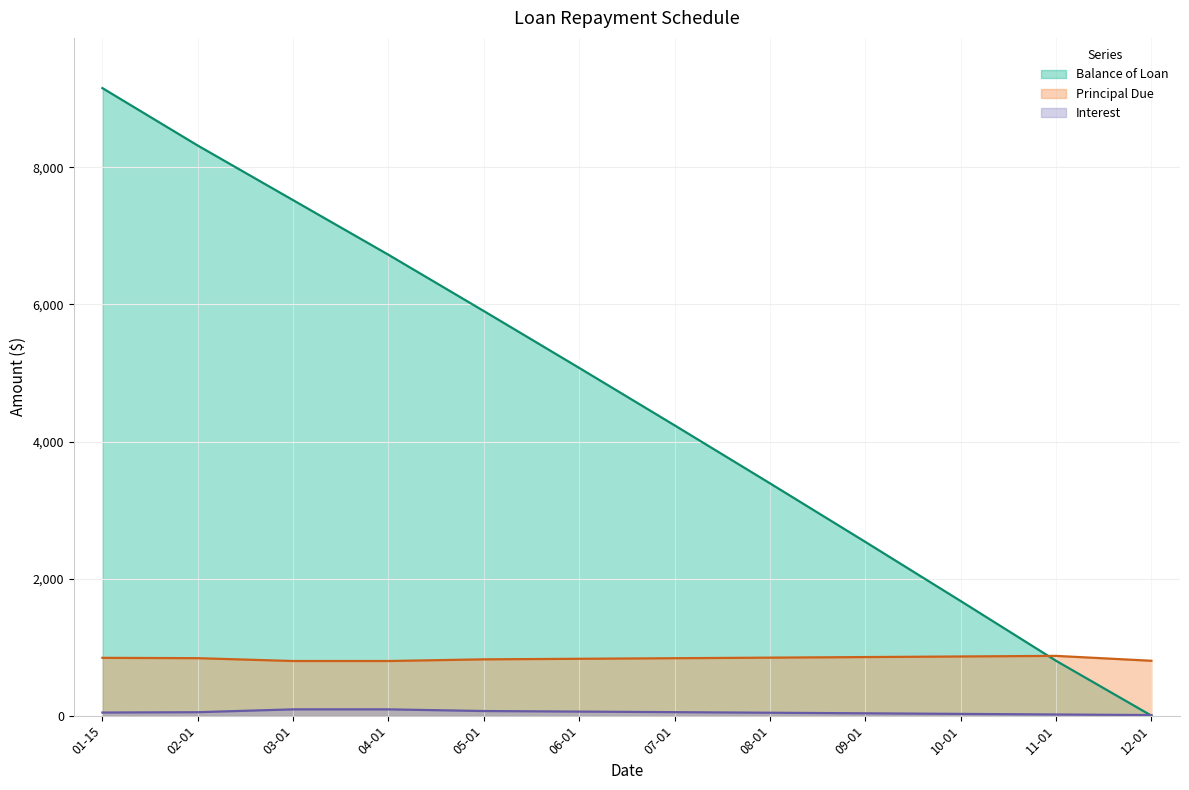

At which category is the sum across all series the highest?

01-15